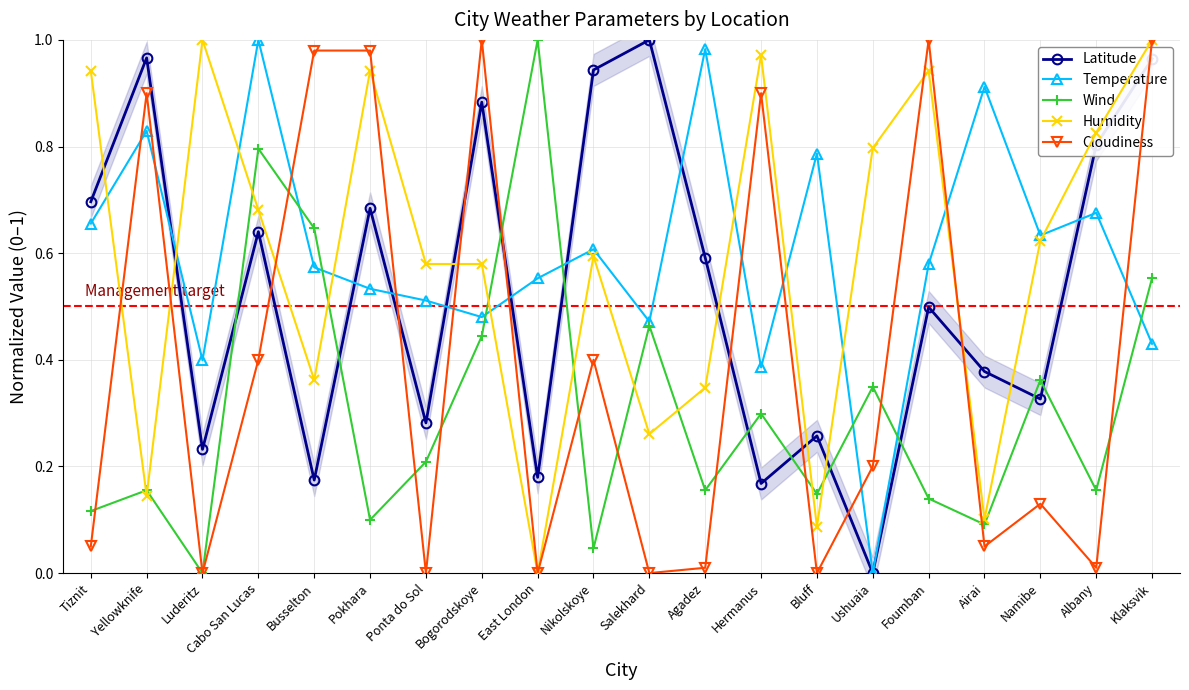

What are all the series names shown in the legend?

Latitude, Temperature, Wind, Humidity, Cloudiness